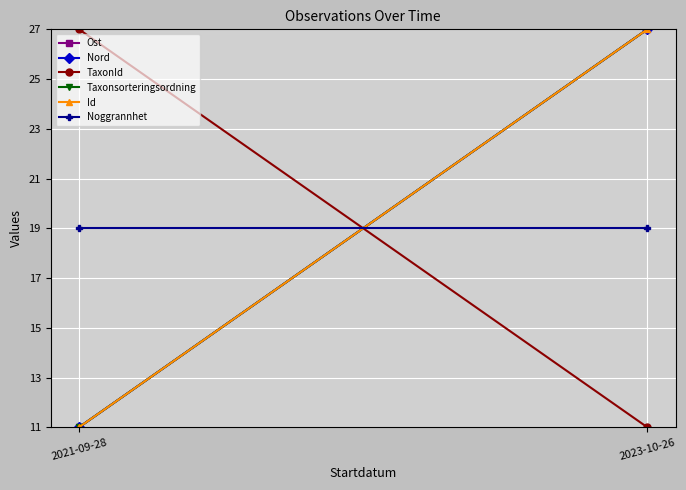

How many data points in Nord are less than 27?

1